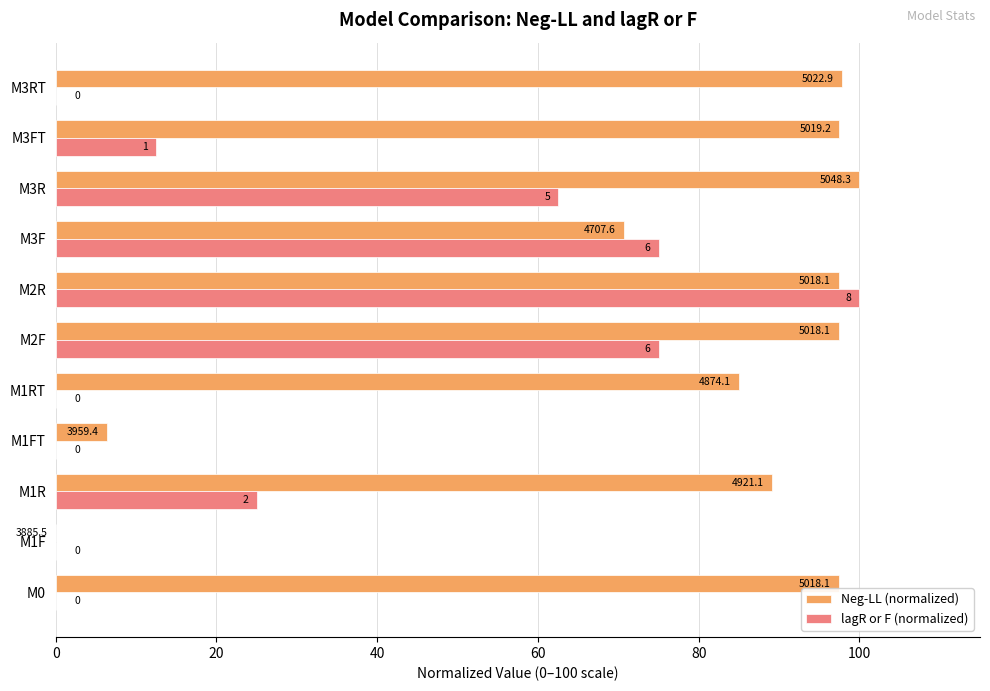

What is the average value of the lagR or F (normalized) series?

31.8